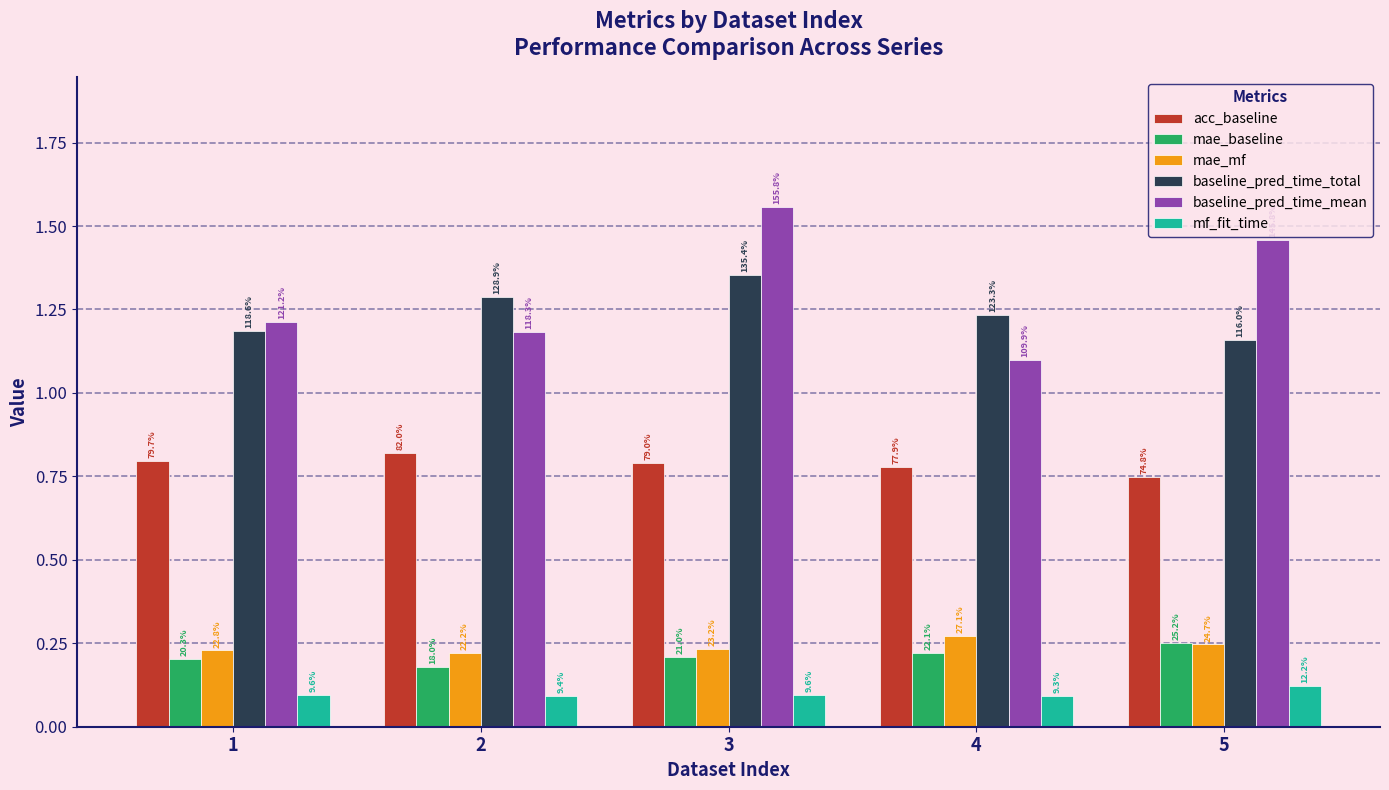

List the series in order of their peak value, lowest first.

mf_fit_time, mae_baseline, mae_mf, acc_baseline, baseline_pred_time_total, baseline_pred_time_mean